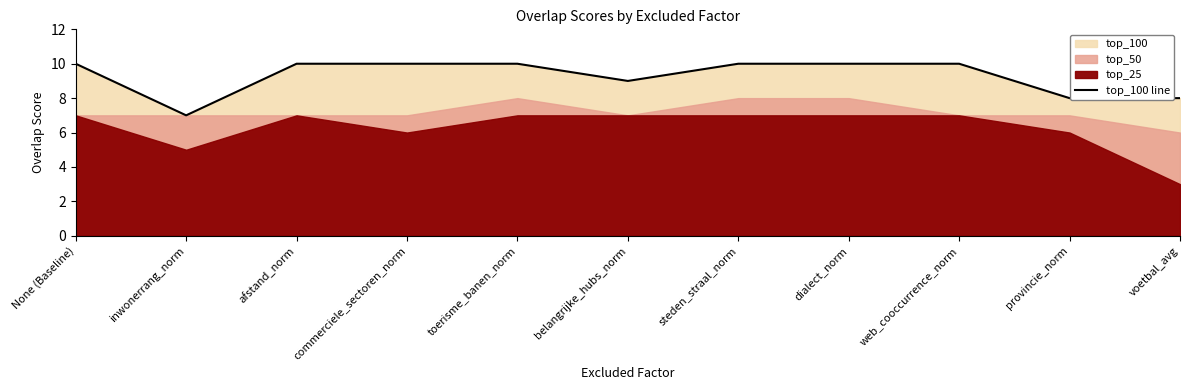

How many lines are shown in the chart?

1